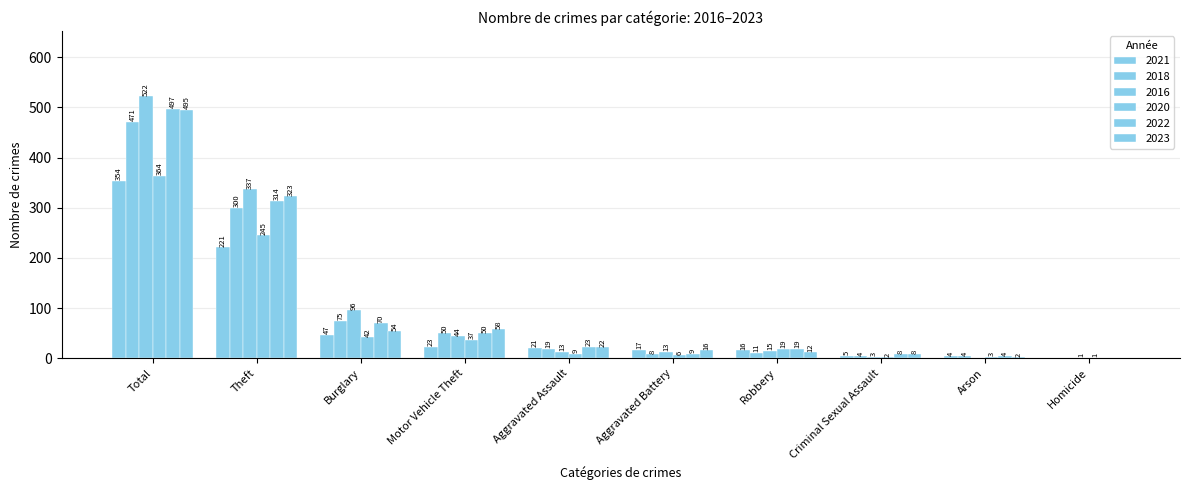

How many positive values does the 2021 series have?

9